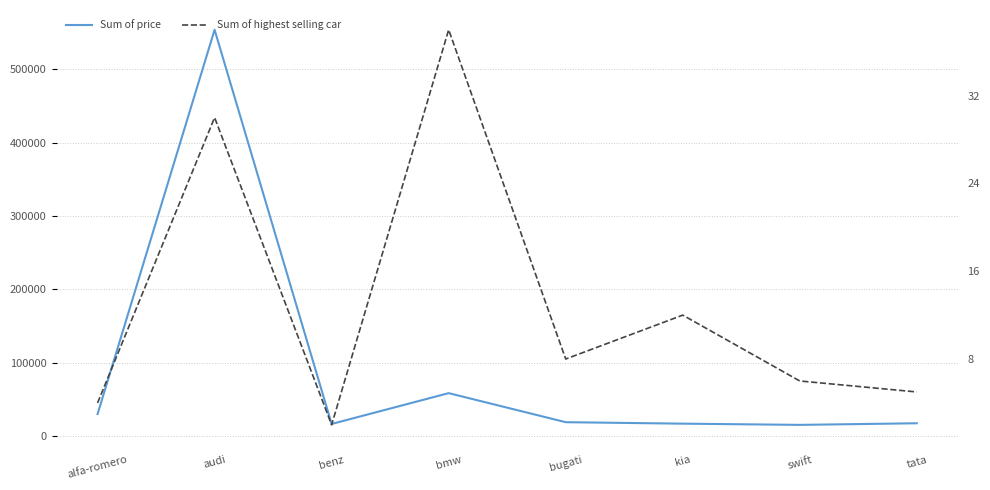

True or false: Sum of highest selling car and Sum of price cross at least once.

False